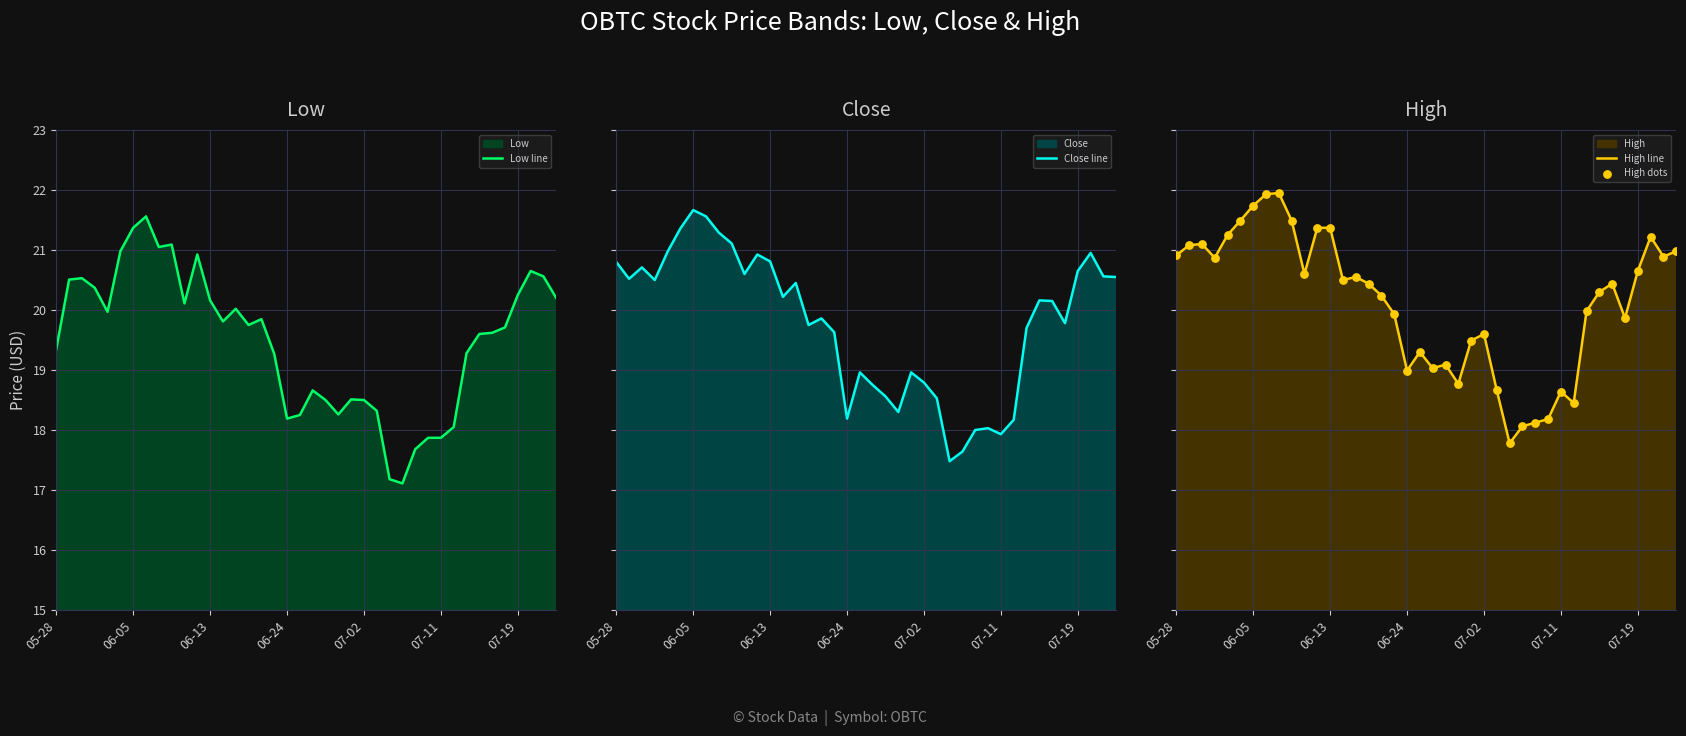

Where does the Low line series first go above 19?

05-28